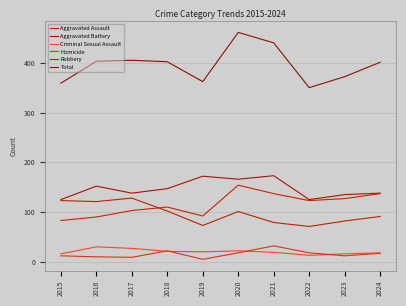

What is the difference between the second highest and minimum values in the Robbery series?

52